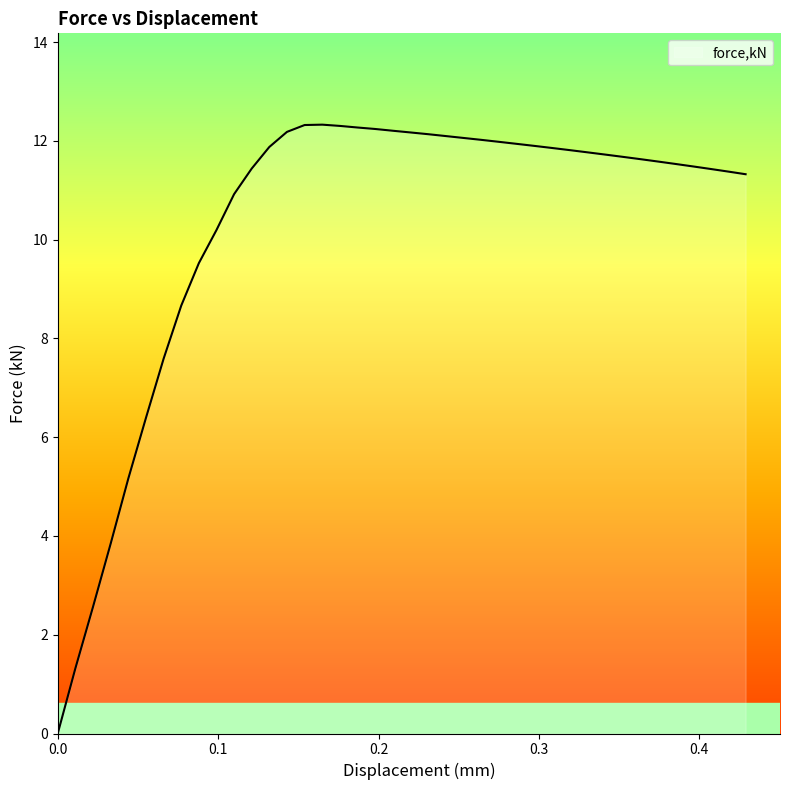

What is the maximum value shown in the chart?

12.3